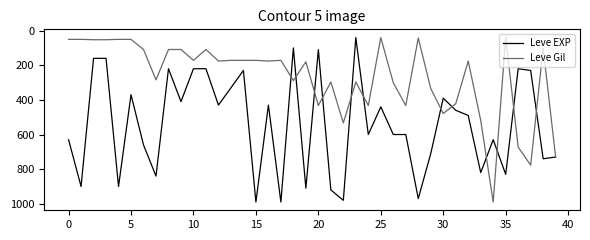

List the series in order of their overall mean, highest first.

Leve EXP, Leve Gil